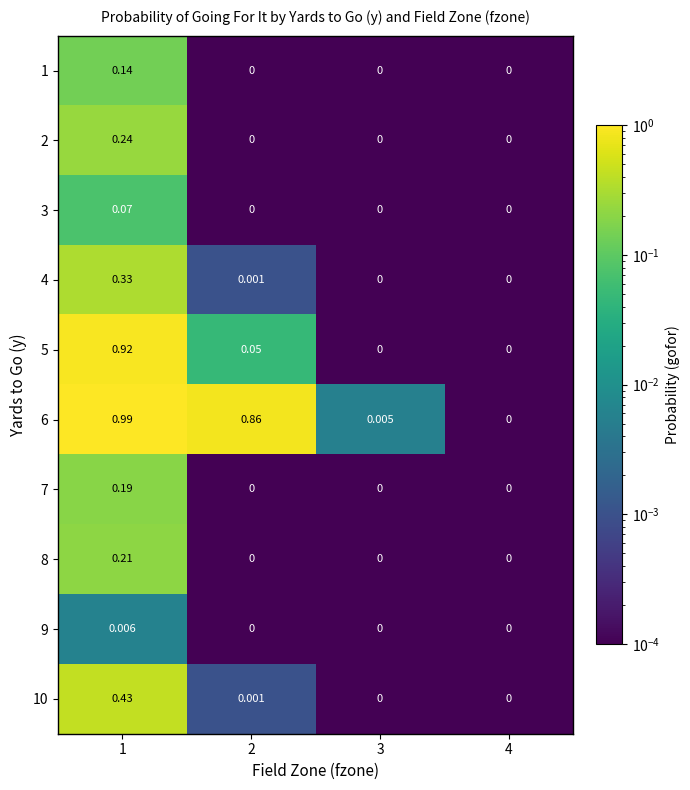

Rank the series at 1 from highest to lowest value.

6, 5, 10, 4, 2, 8, 7, 1, 3, 9